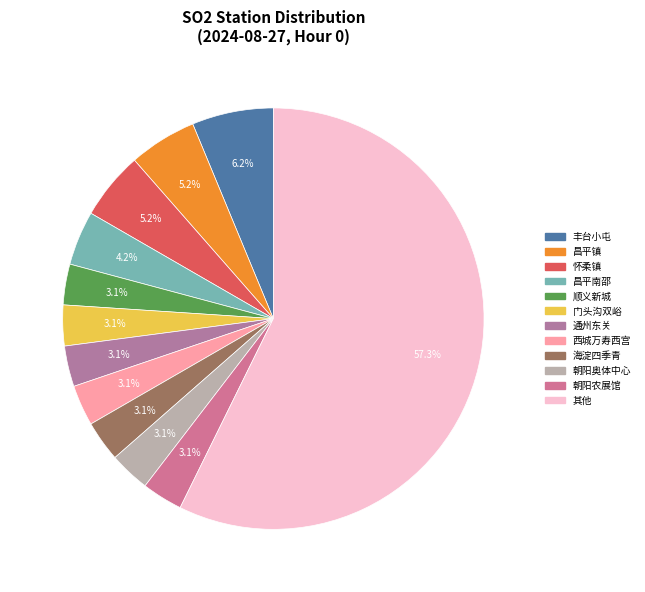

How many slices are in this pie chart?

12